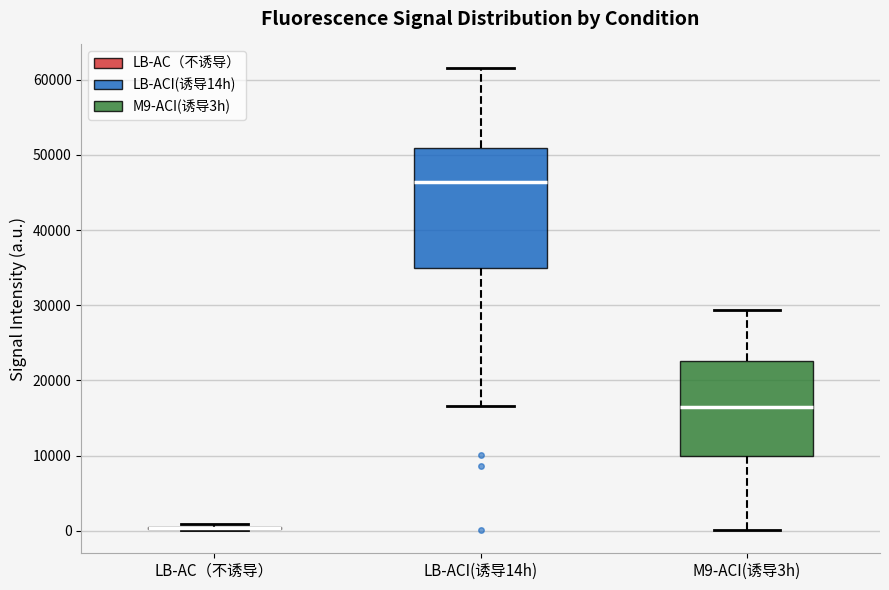

Reading left to right, read every box against the y-axis: the position of its median line, the range the box covers, and the ends of its whiskers. The values are not printed on the chart, so give them approximately, as read against the axis.

LB-AC（不诱导）: box collapsed to a line at 0, whiskers 0 to 1000
LB-ACI(诱导14h): median 46000, box 35000 to 51000, whiskers 17000 to 62000
M9-ACI(诱导3h): median 17000, box 10000 to 23000, whiskers 0 to 29000